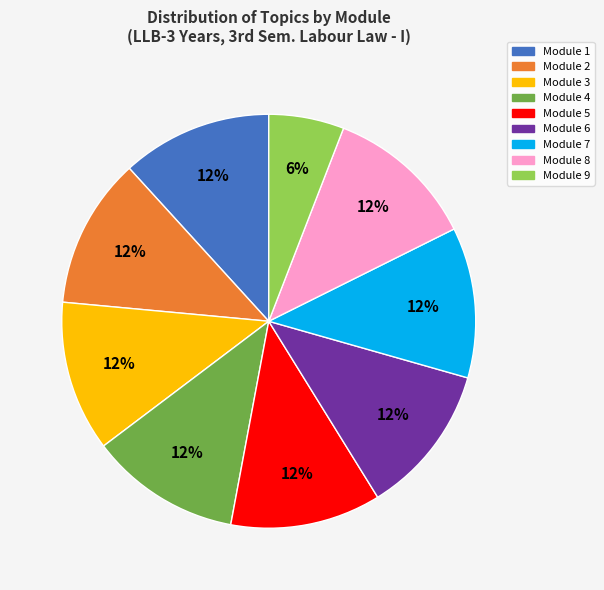

To the nearest percent, what is the average slice percentage?

11%